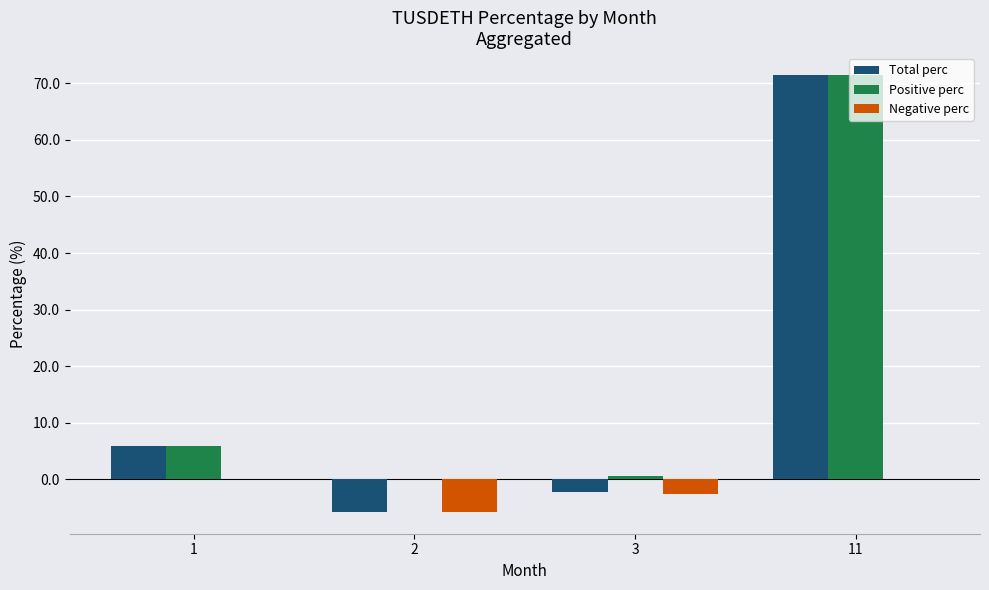

Are the bars grouped side by side (vs. stacked)?

Yes